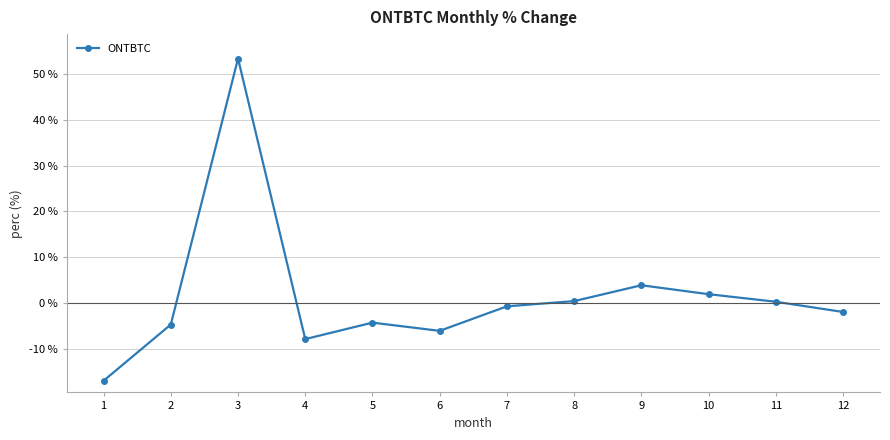

Between 9 and 5, which is larger?

9